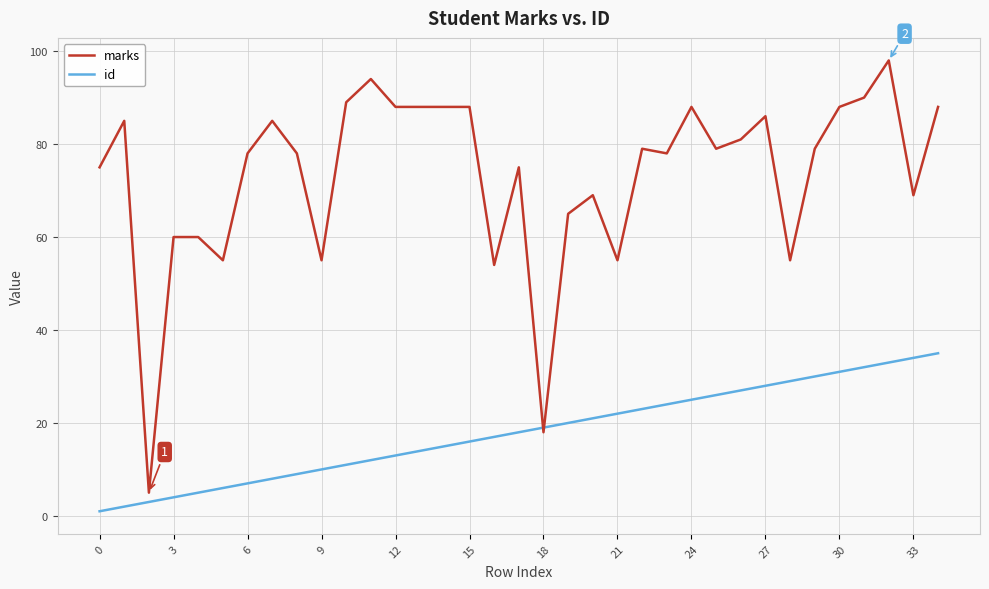

What is the minimum value for id?

1